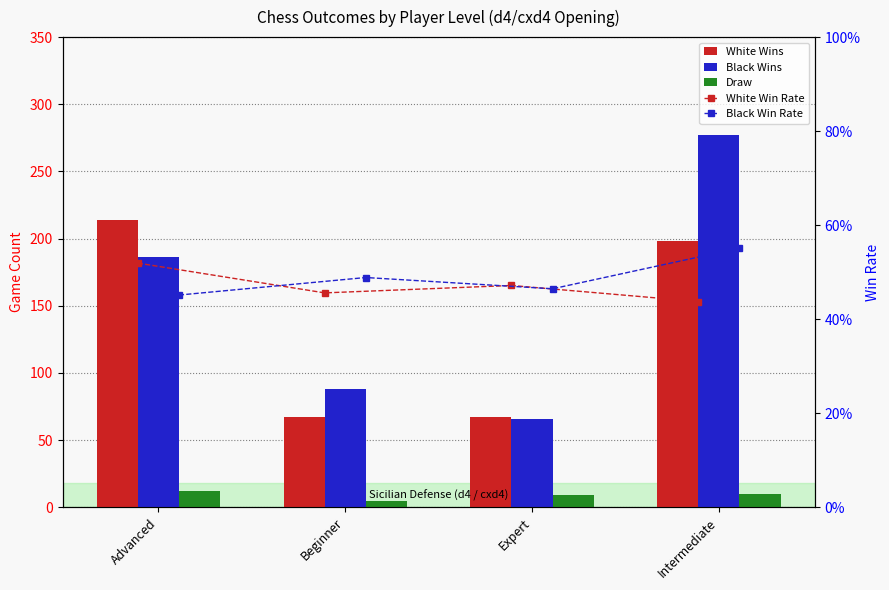

What is the total value across all series at Intermediate?

486.0